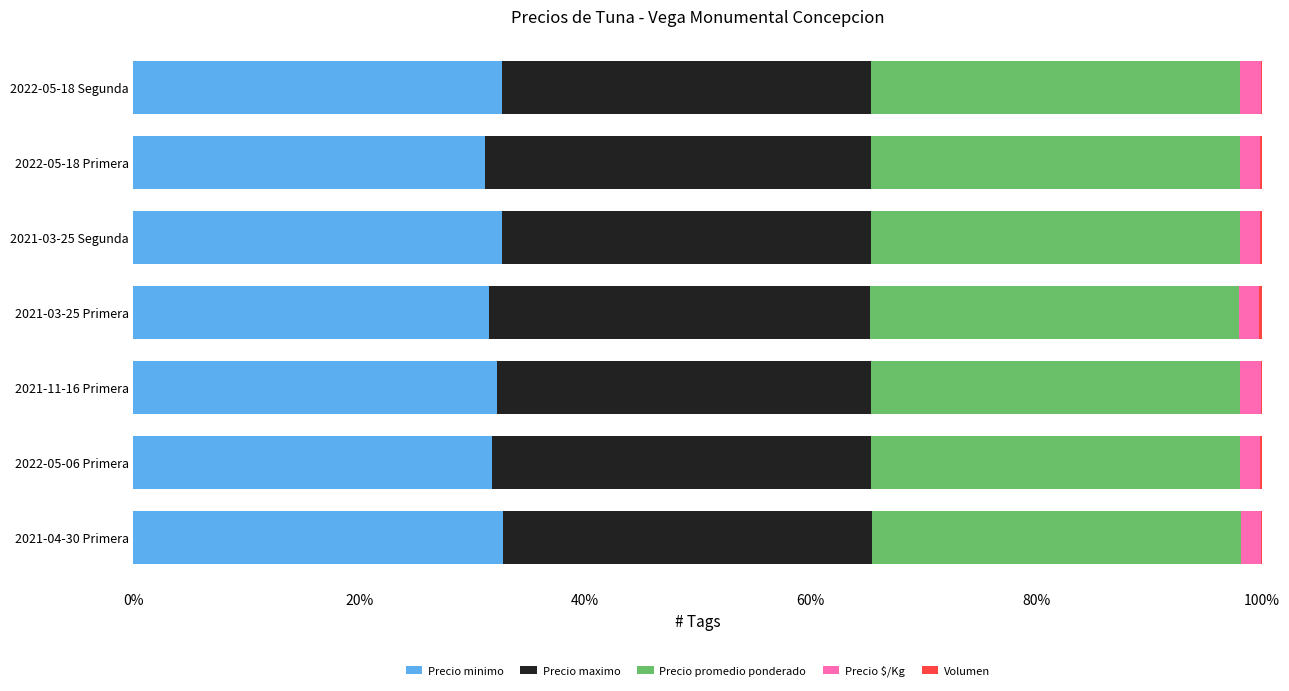

The Precio minimo series shows 32.2 at 2021-11-16 Primera. True or false?

True